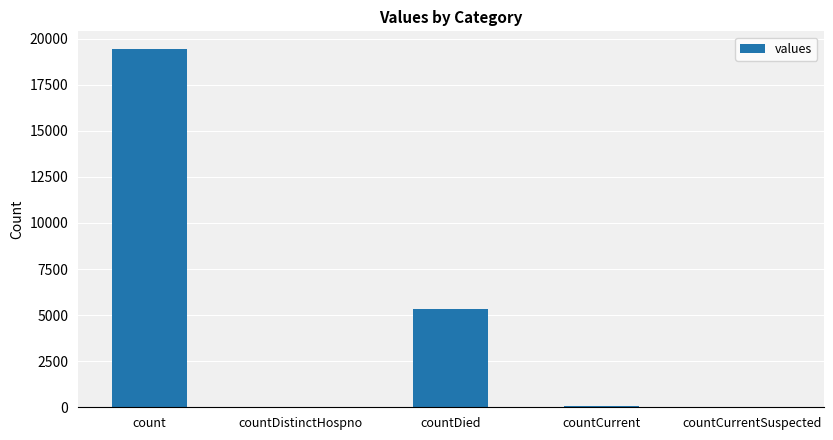

At which label is the value closest to 9710?

countDied